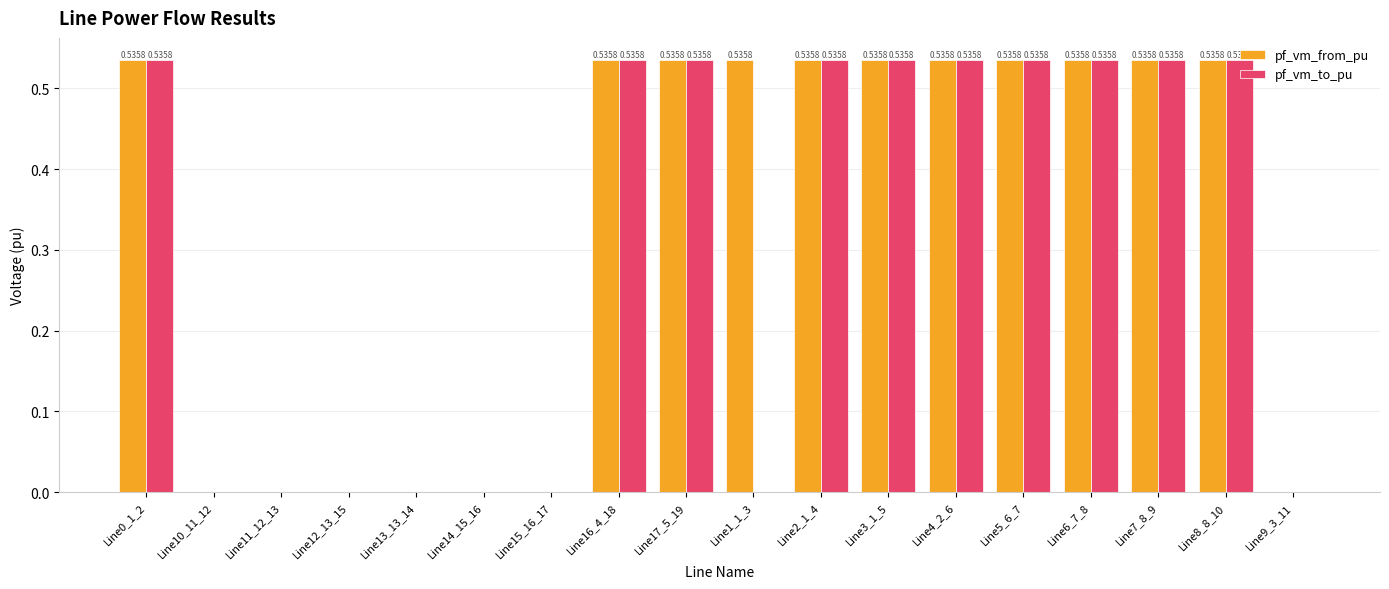

What is the sum of all pf_vm_from_pu values?

5.9